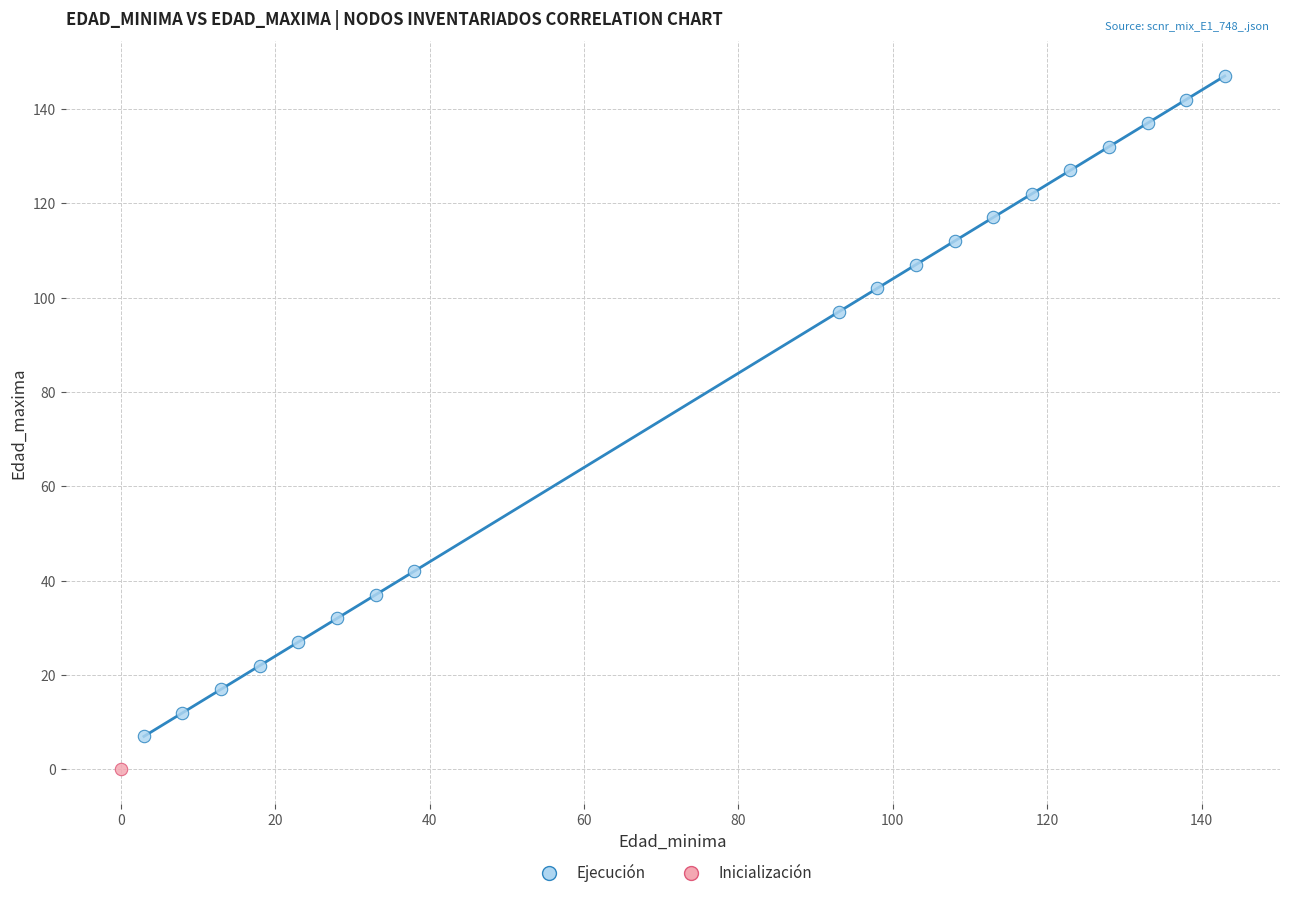

What are all the series names shown in the legend?

Ejecución, Inicialización